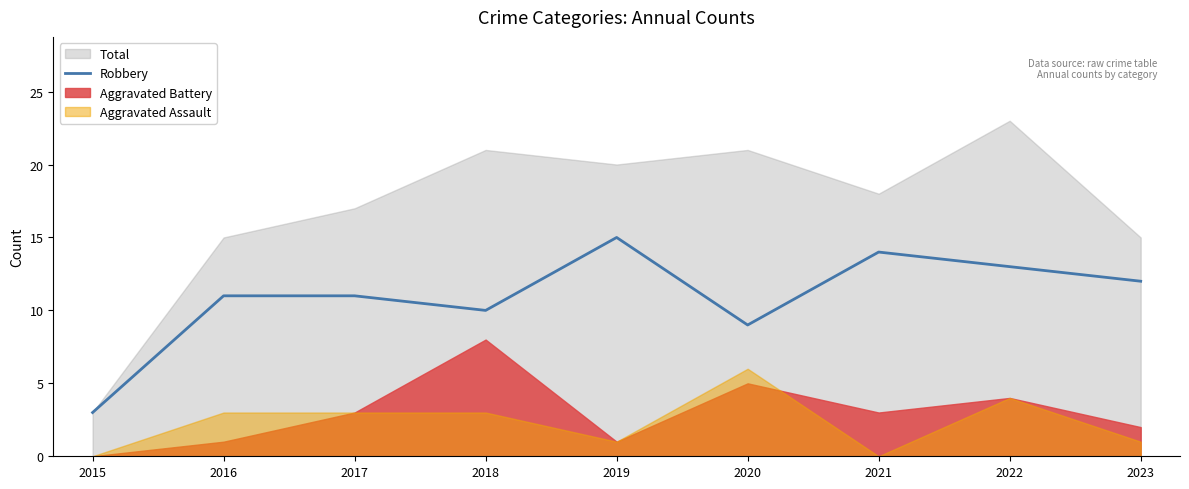

True or false: the data has more than 0 interior local peaks.

True